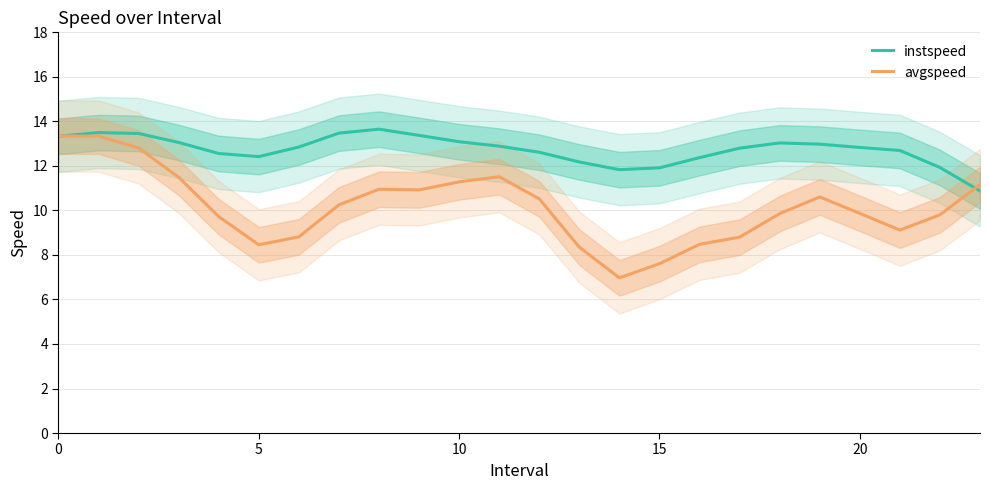

At how many categories does at least one series exceed 7?

24